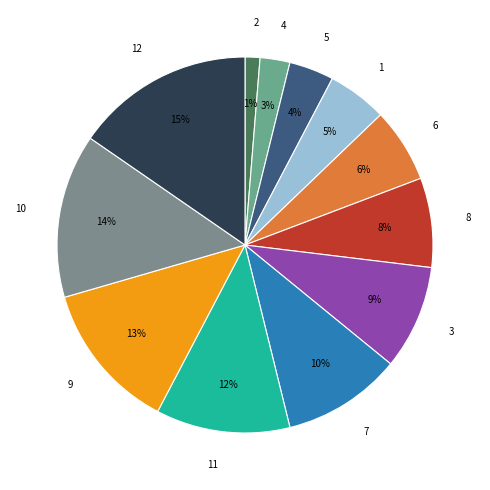

Between 9 and 4, which is larger?

9